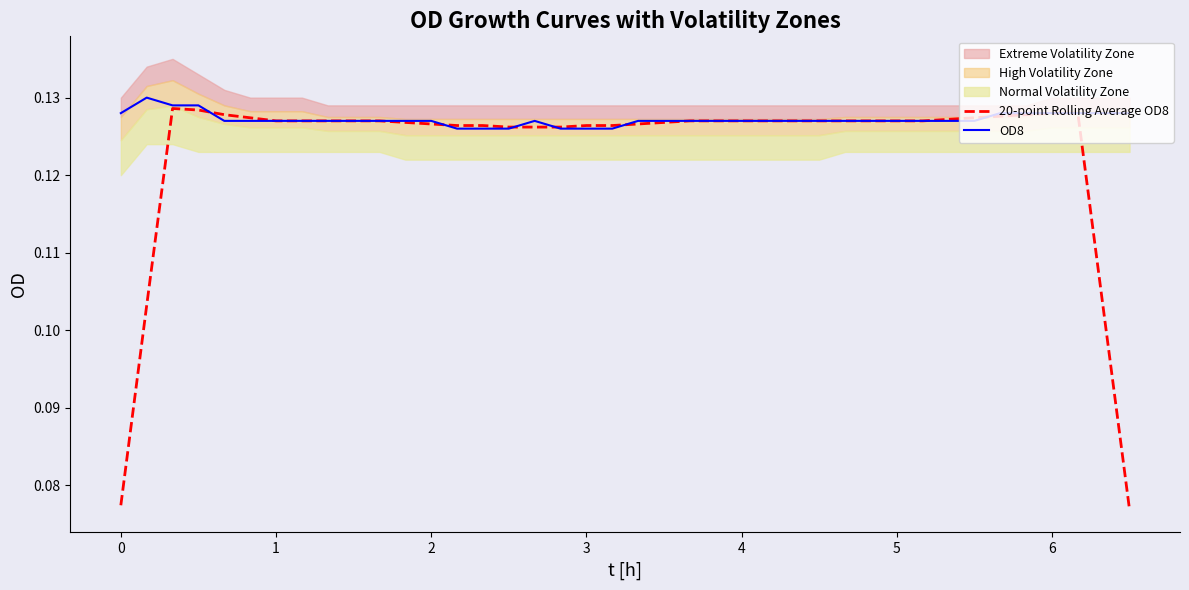

How many times do OD8 and 20-point Rolling Average OD8 cross each other?

6